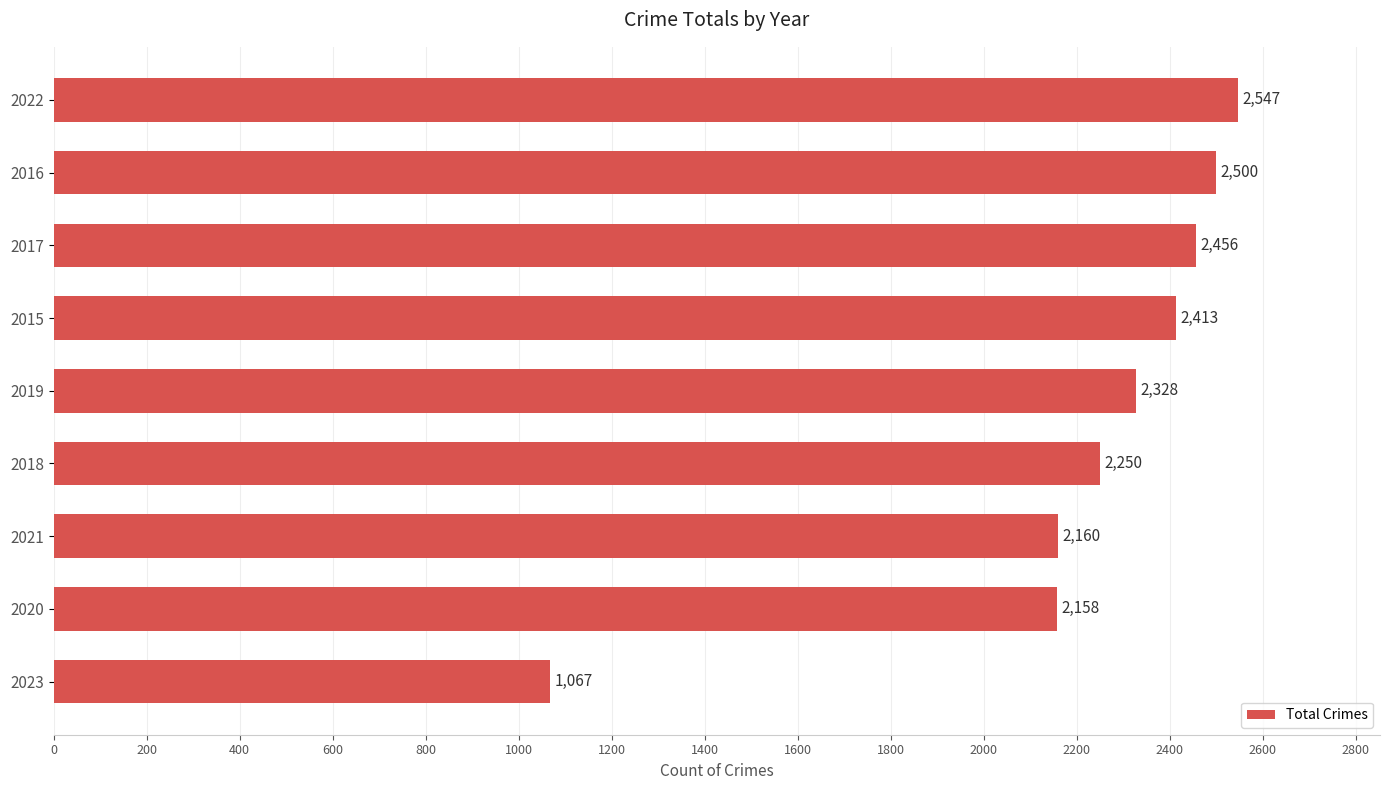

How many values are below 2328?

4